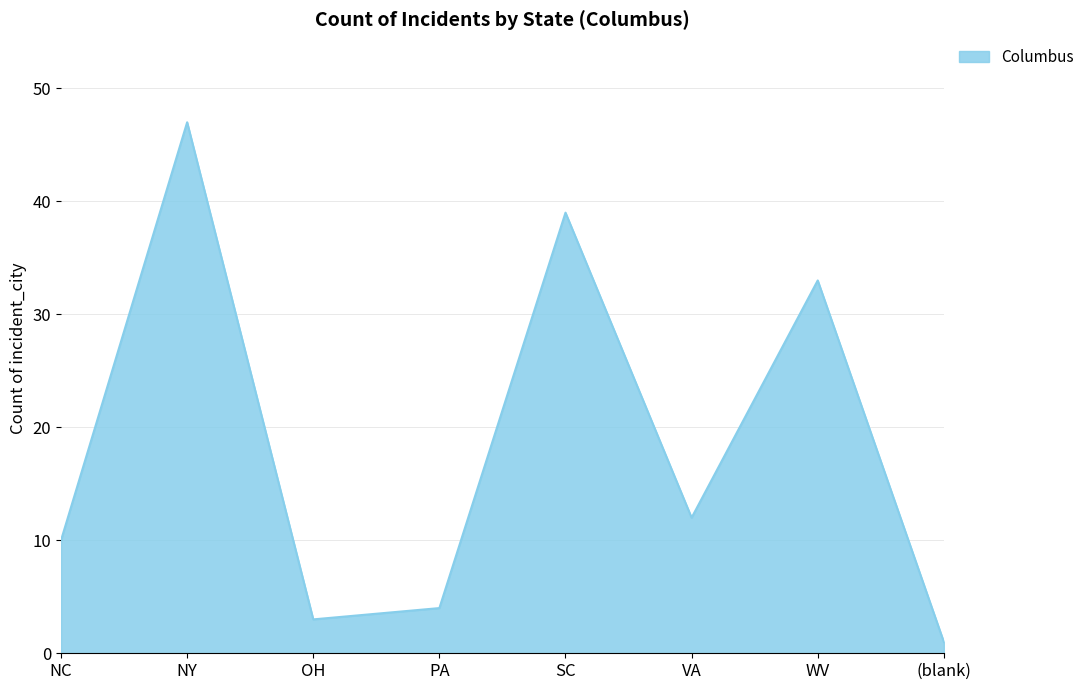

What position from the right is SC?

4